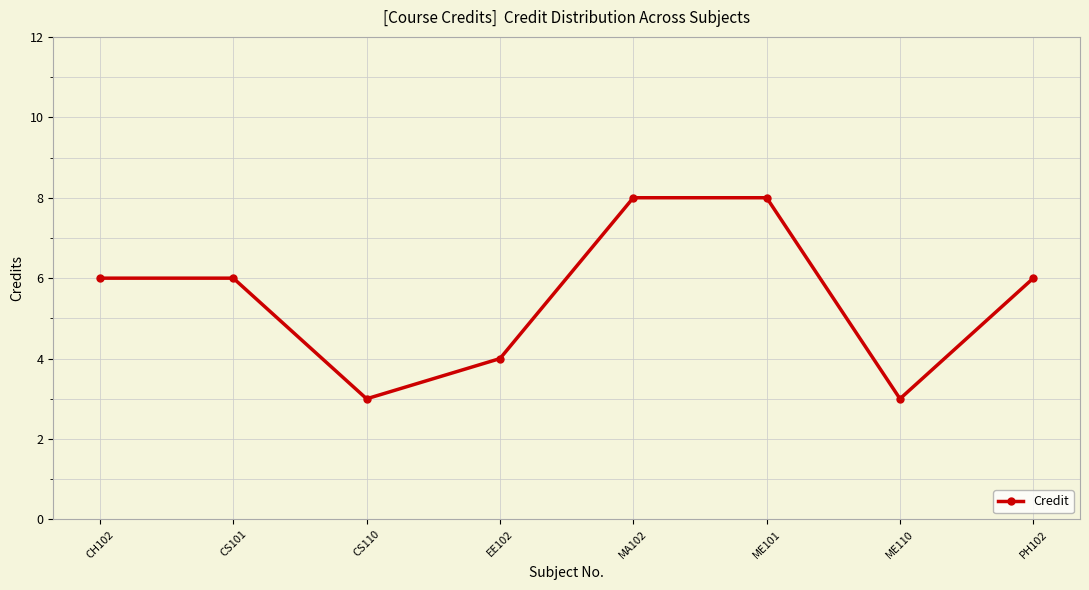

What position from the right is CS101?

7